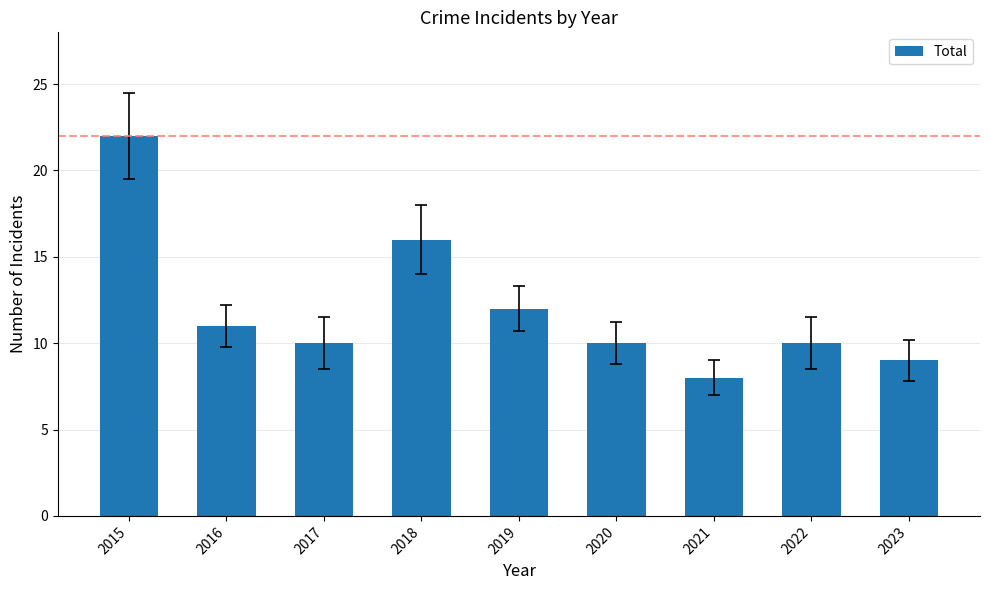

Does the chart contain stacked bars?

No